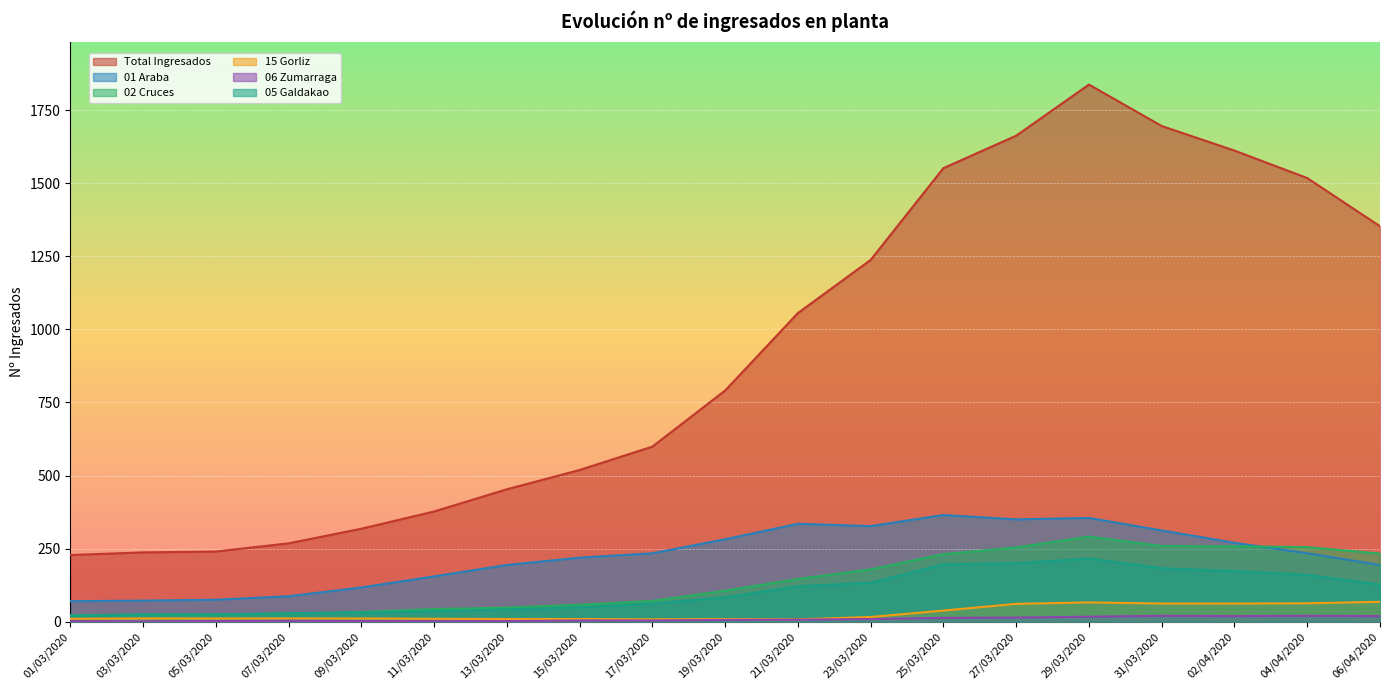

List the series in order of their peak value, lowest first.

06 Zumarraga, 15 Gorliz, 05 Galdakao, 02 Cruces, 01 Araba, Total Ingresados